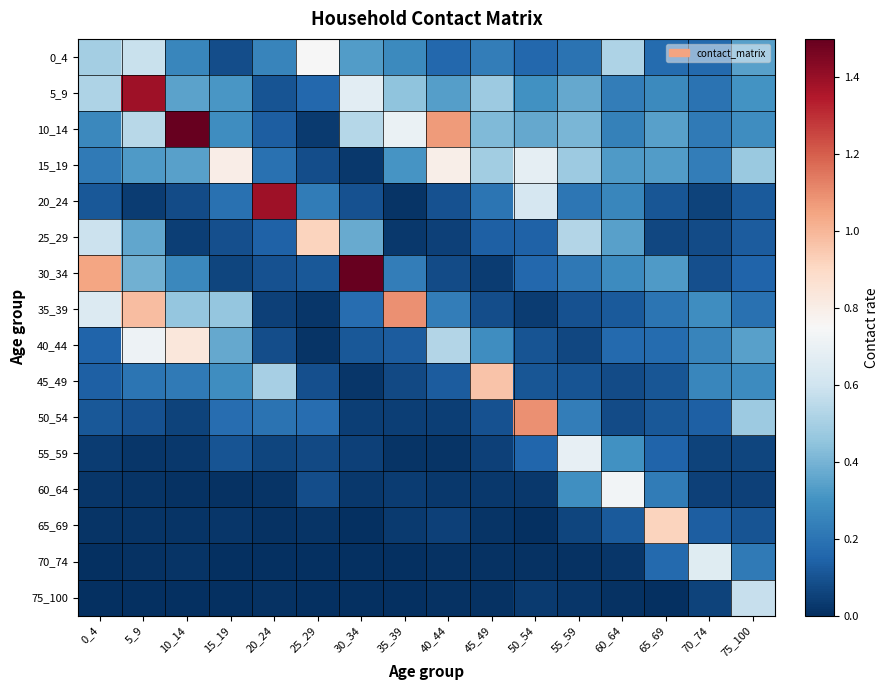

Which has a higher value, 50_54 or 5_9?

5_9